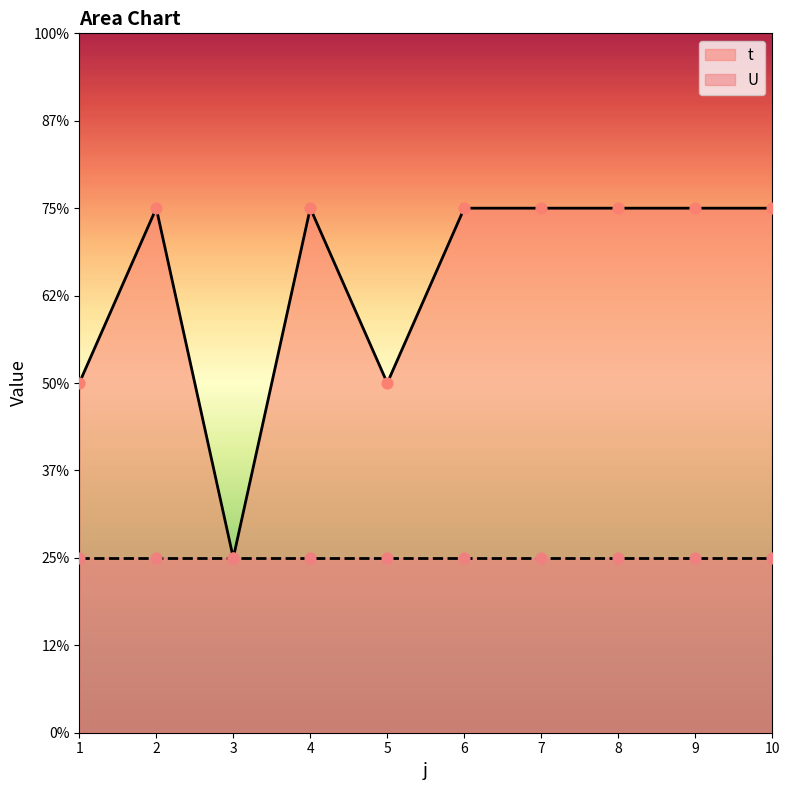

Which has a higher value, 8 or 5?

8